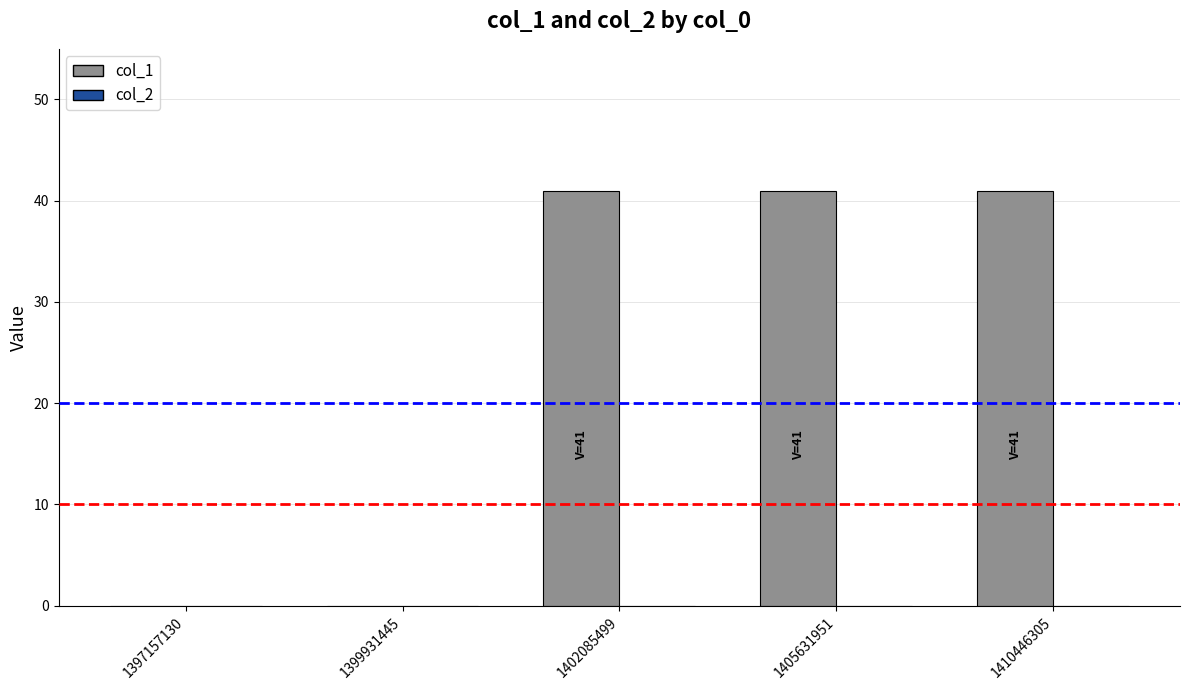

What is the change in value from 1399931445 to 1410446305?

+41